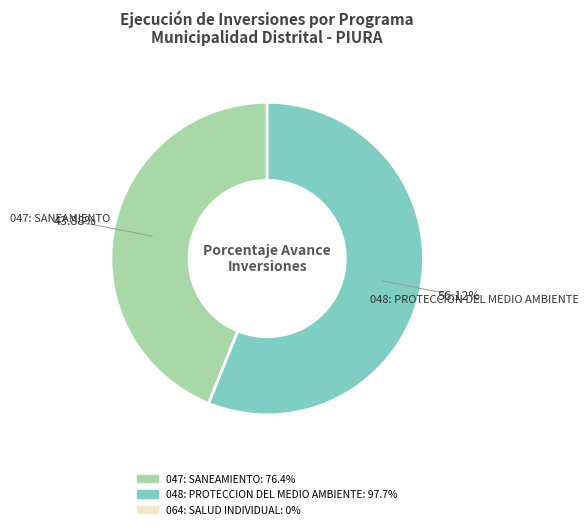

Which category has the biggest portion of the pie?

048: PROTECCION DEL MEDIO AMBIENTE